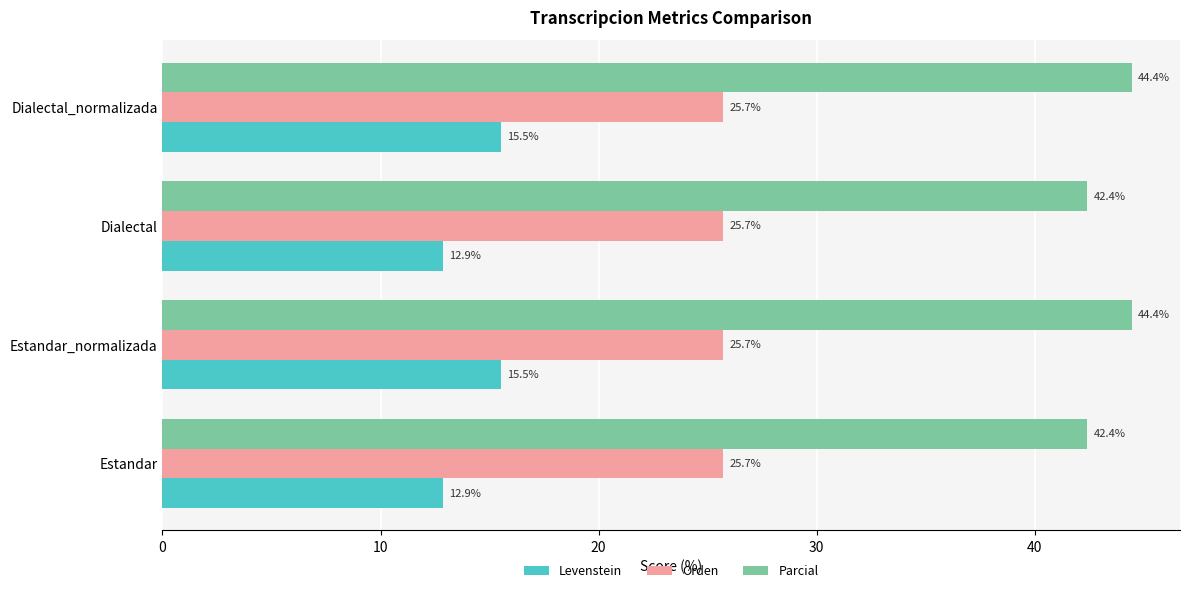

At how many categories does at least one series exceed 42?

4